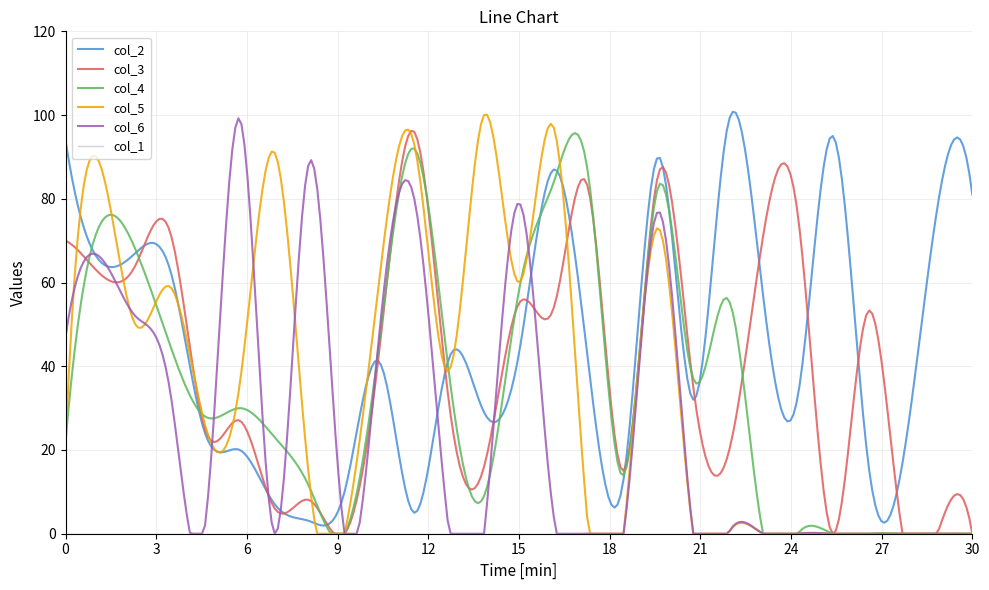

Which series has the largest total across all categories?

col_2